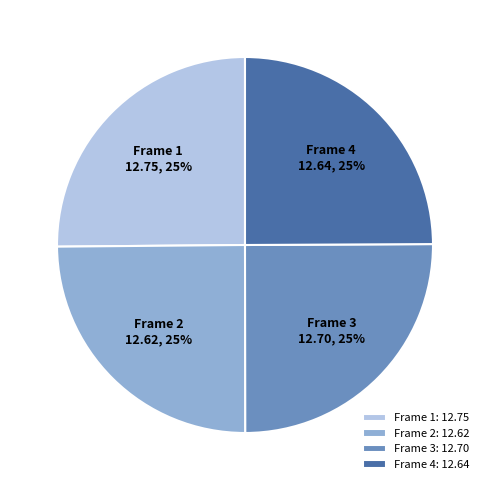

Approximately how many times larger is the value at Frame 1: 12.75 compared to Frame 2: 12.62?

1.0